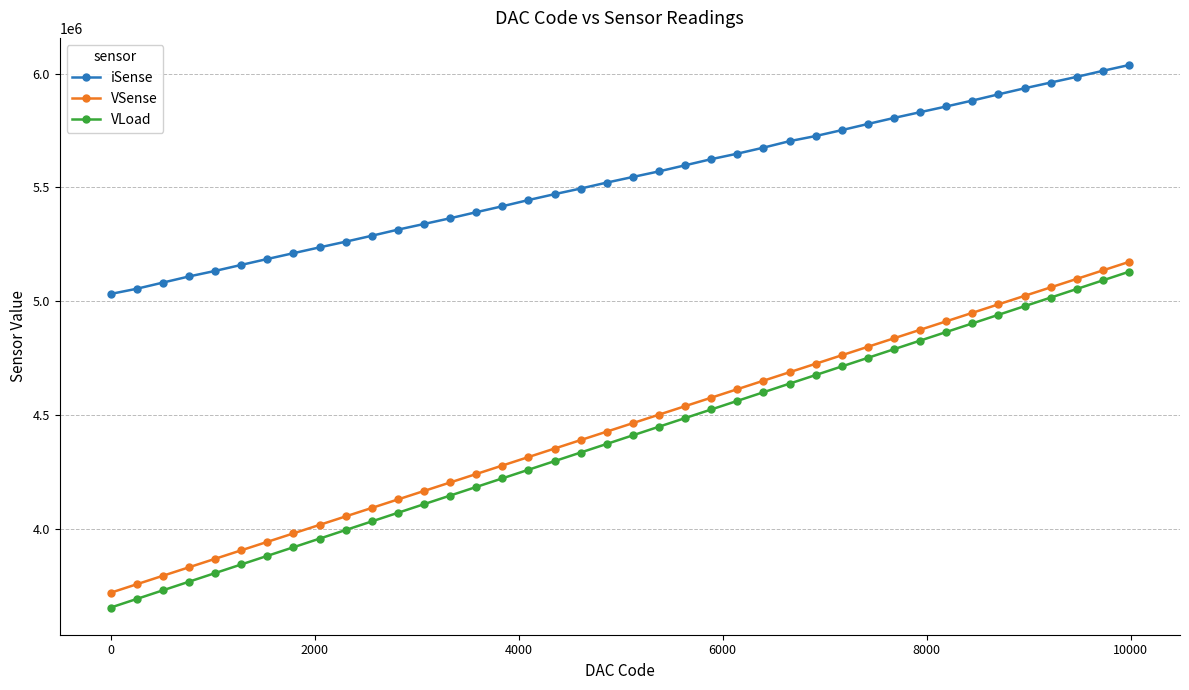

Which series has the widest spread of values?

VLoad